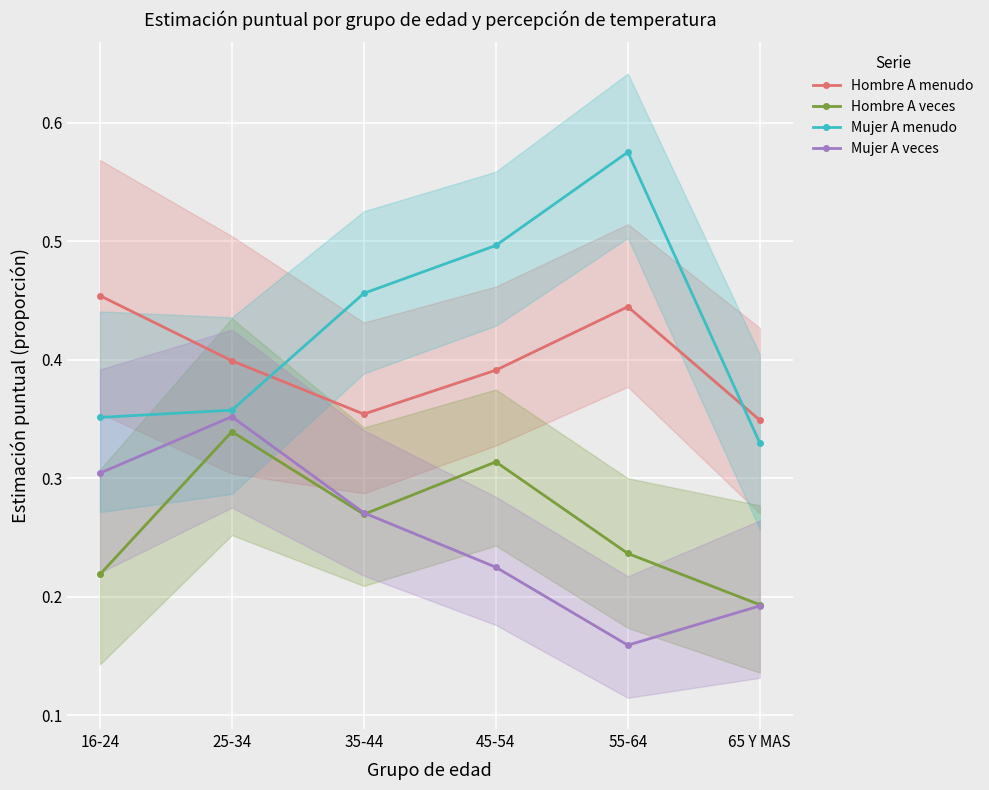

Is the value of Mujer A veces at 35-44 greater than the value of Hombre A veces at 16-24?

Yes